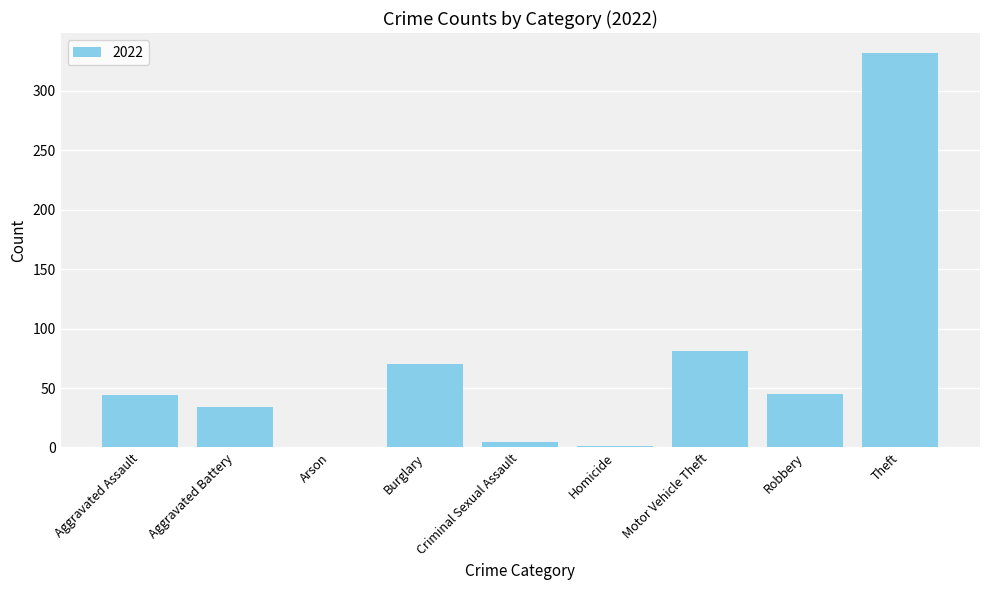

Is it true that the value at Arson is 138?

False